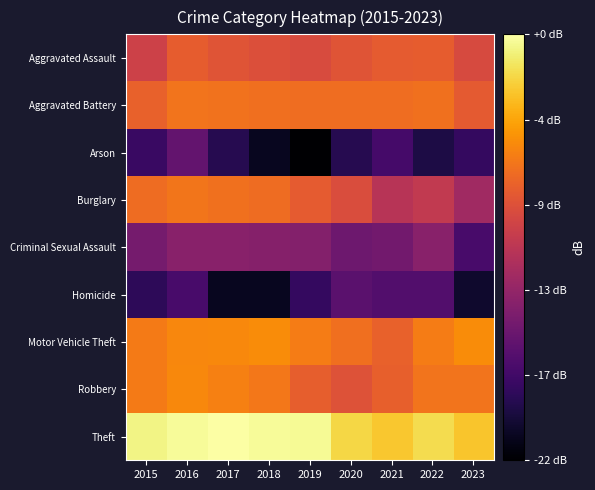

What is the total value across all series at 2019?

-92.6